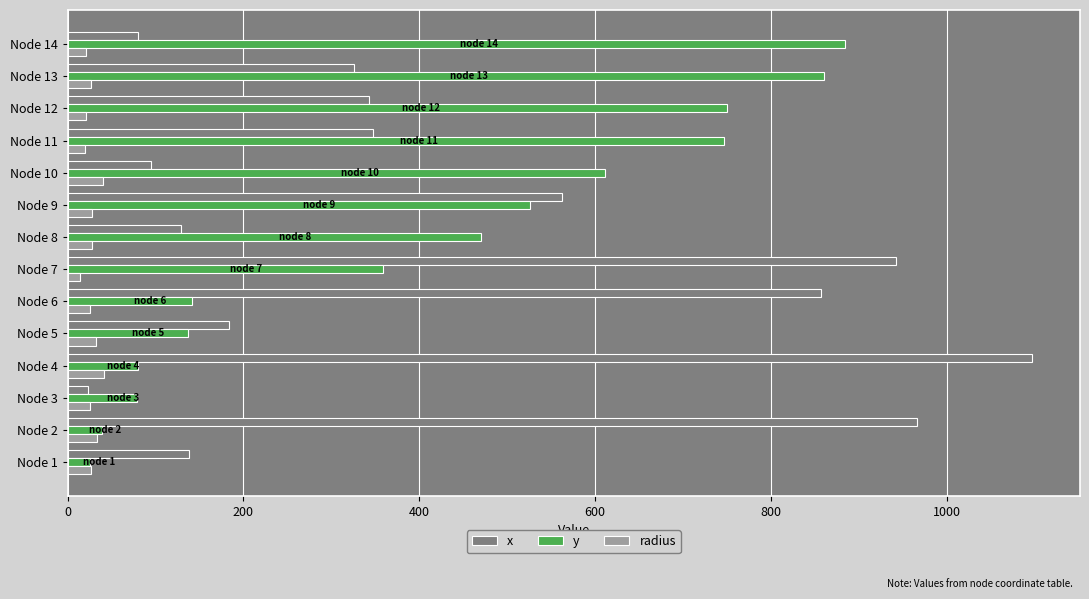

What is the sum of the y values at Node 6 and Node 9?

667.0